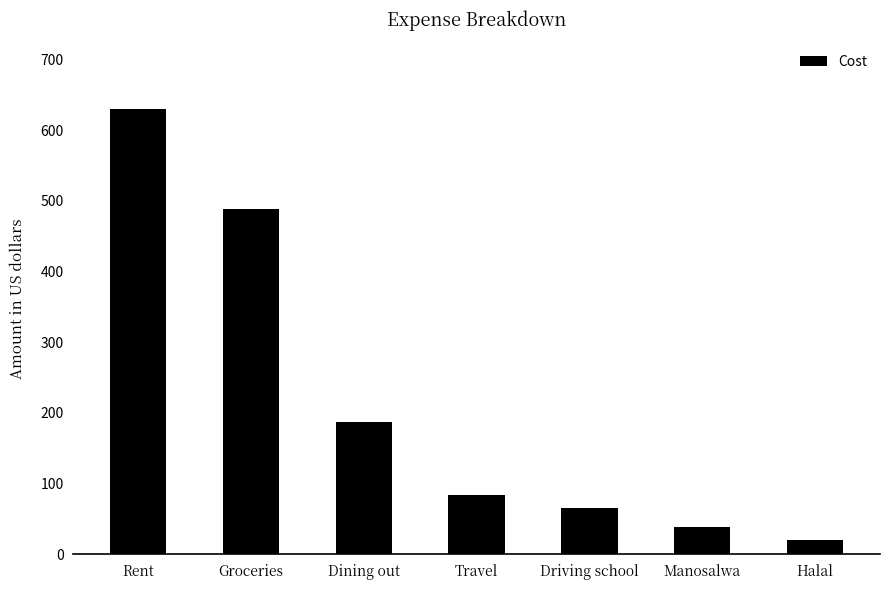

Rank the categories by value from lowest to highest.

Halal, Manosalwa, Driving school, Travel, Dining out, Groceries, Rent